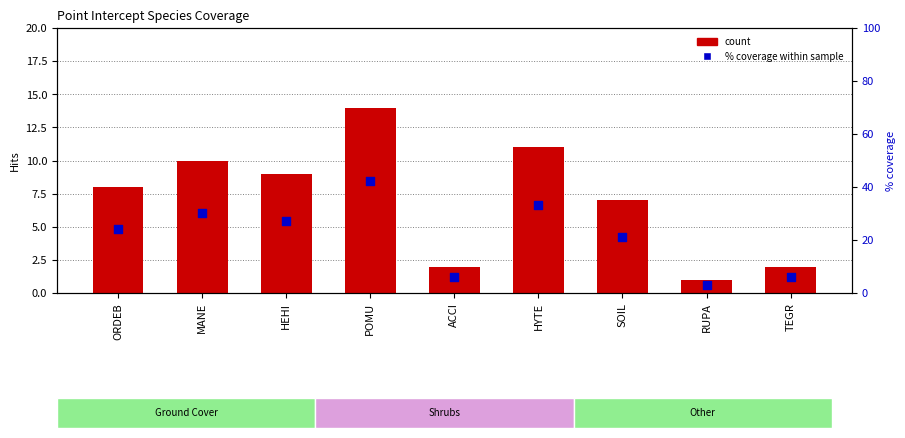

What is the total value across all series at HEHI?

36.3